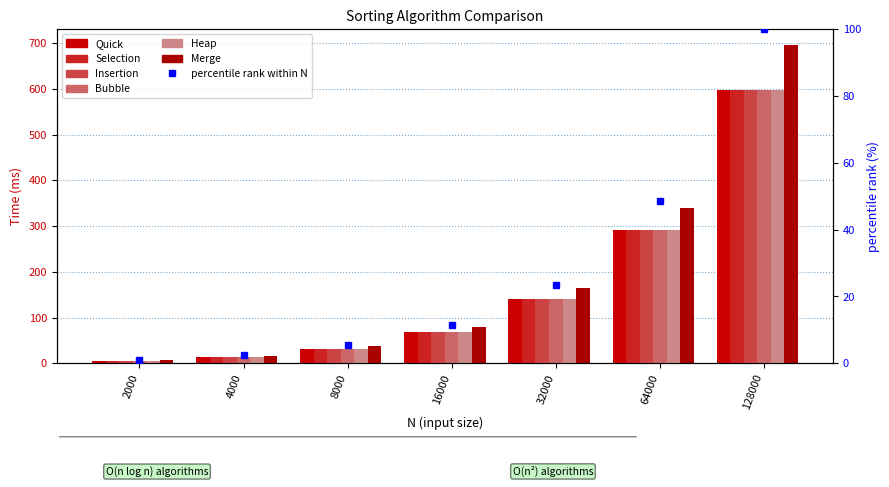

What is the sum of all Merge values?

1336.5